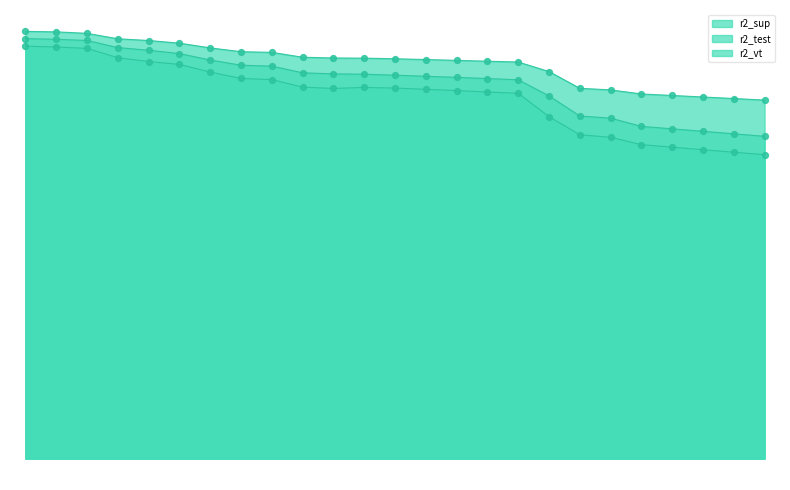

Does the chart have visible grid lines?

No